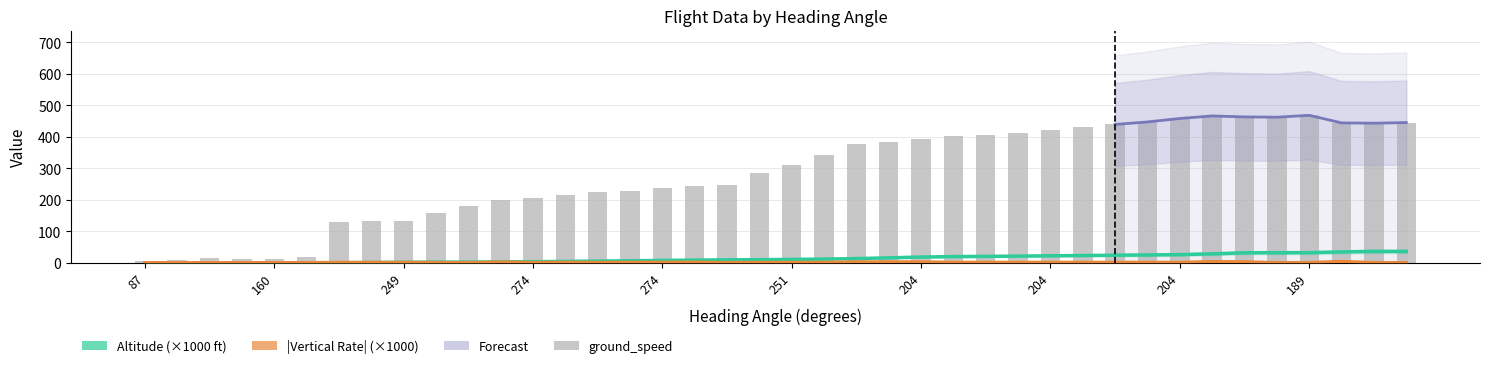

Does the chart contain stacked bars?

No